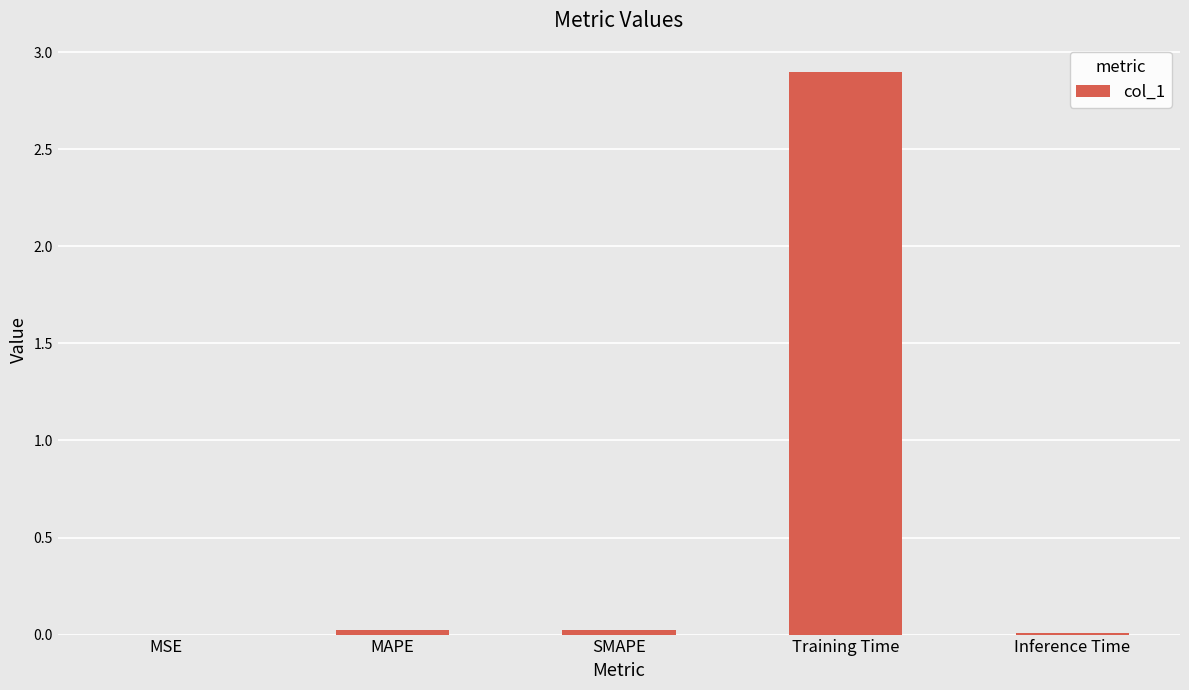

What is the difference between the values at SMAPE and Training Time?

2.9